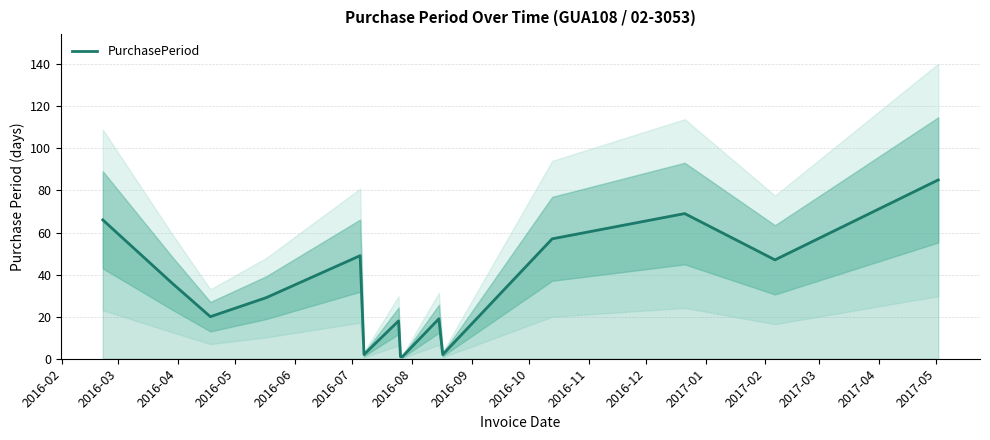

What is the maximum value for PurchasePeriod?

85